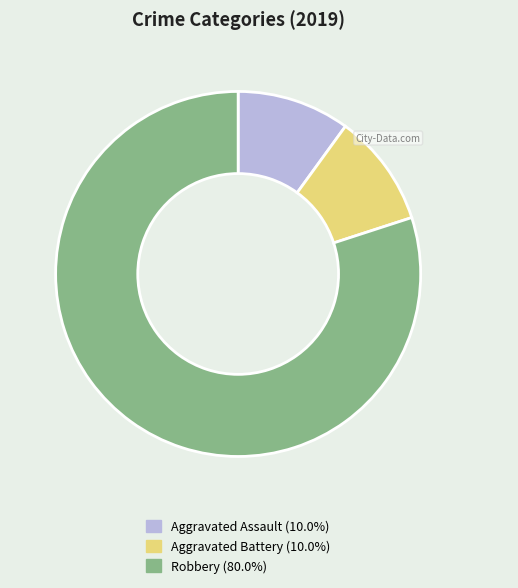

Is it true that Aggravated Battery is 10% of the pie?

True